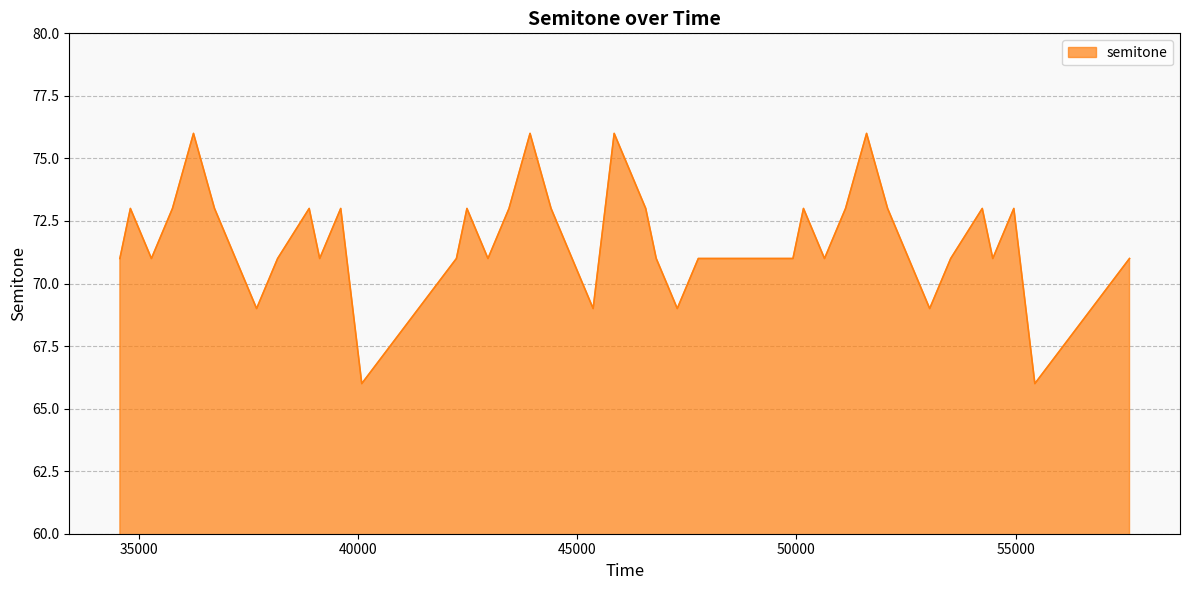

Does the chart have visible grid lines?

Yes